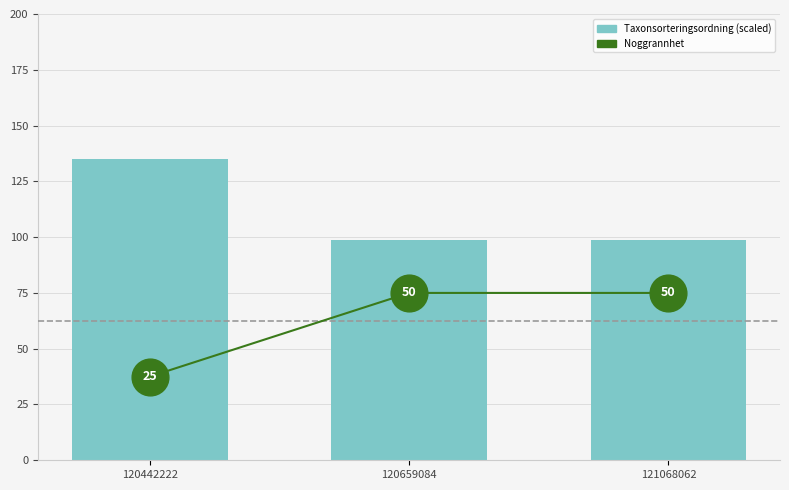

Which series reaches the maximum Y coordinate?

Taxonsorteringsordning (scaled)